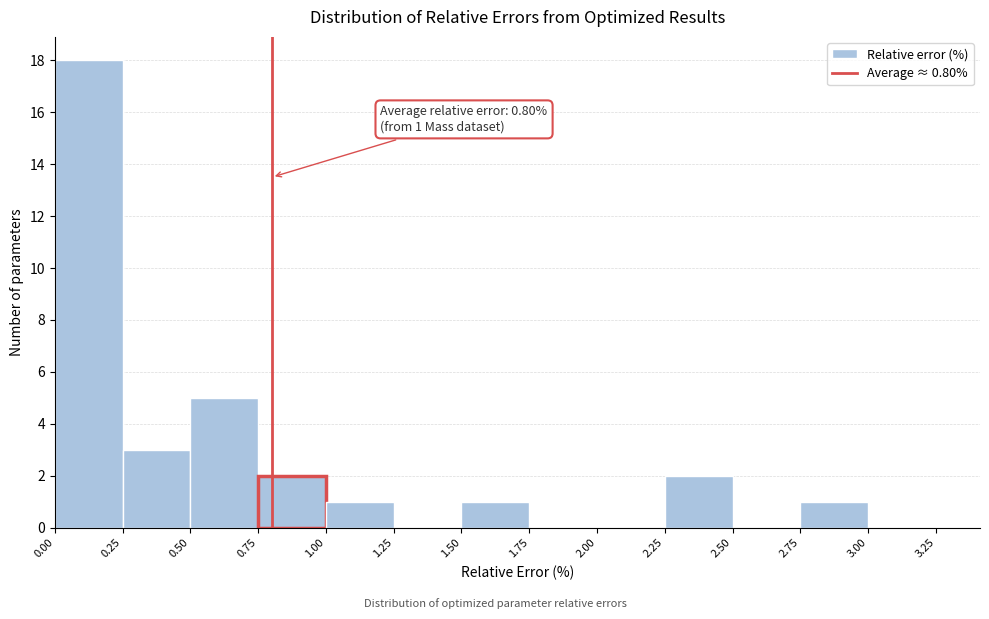

Which range on the x-axis has the tallest bar?

0.00 to 0.25